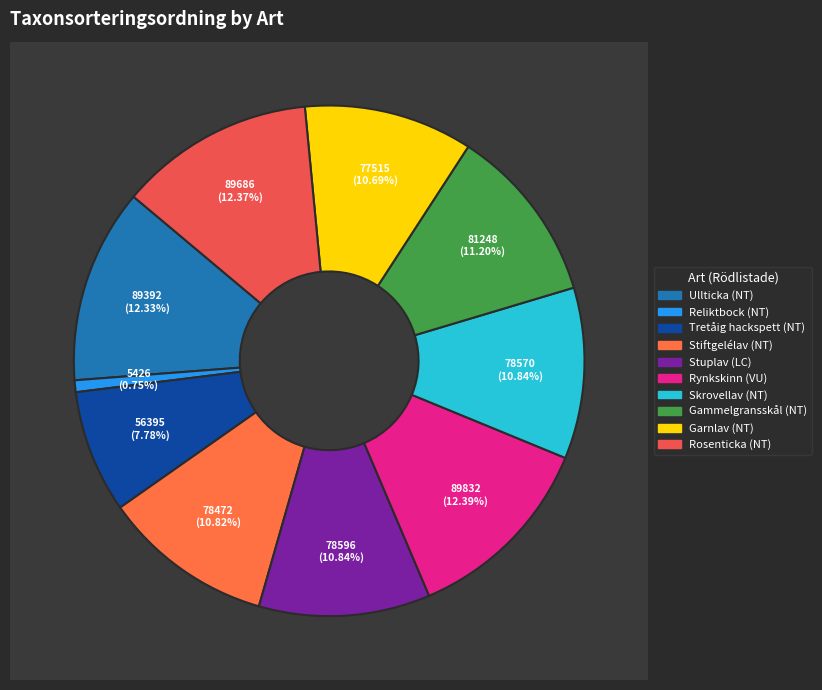

Is Rosenticka (NT) the majority of the pie?

No